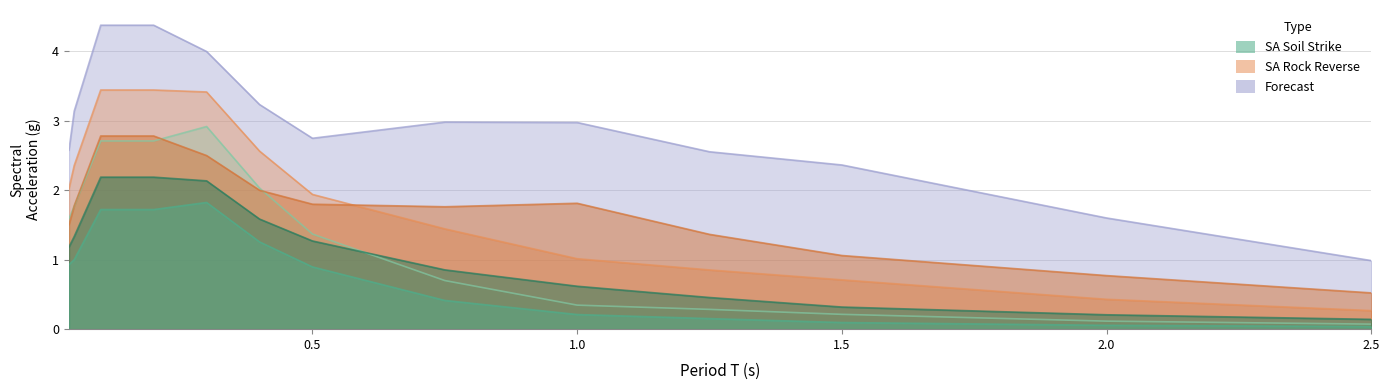

What is the difference between the maximum and minimum values in the SA (Rock Reverse) m=7 dis=10 series?

3.4